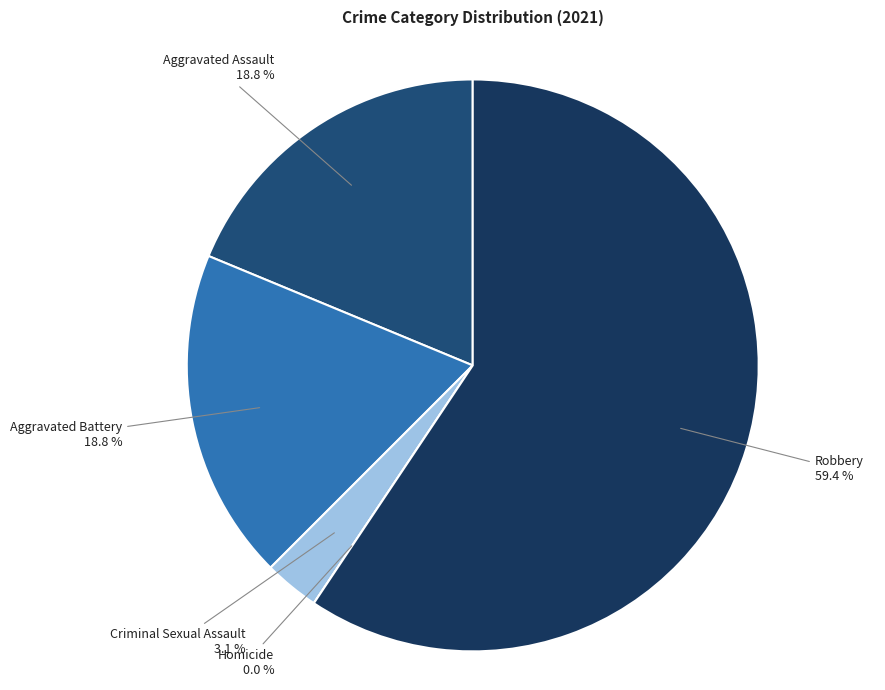

Is it true that Homicide is 13% of the pie?

False